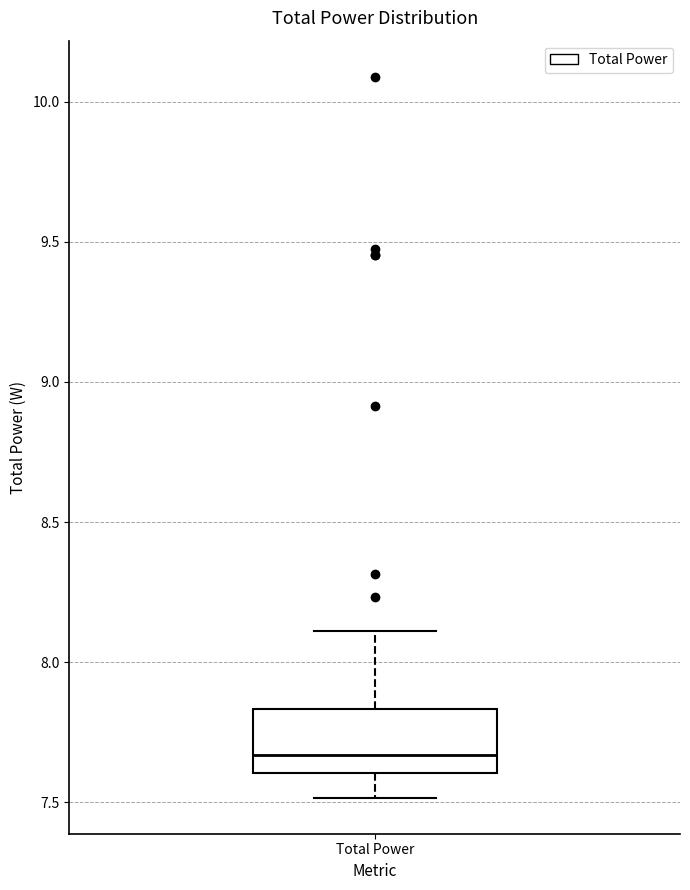

Transcribe this box plot: give where the median line is, the range the box spans, and where the two whiskers end, as read against the y-axis. The values are not printed on the chart, so give them approximately, as read against the axis.

median 7.65, box 7.60 to 7.85, whiskers 7.50 to 8.10